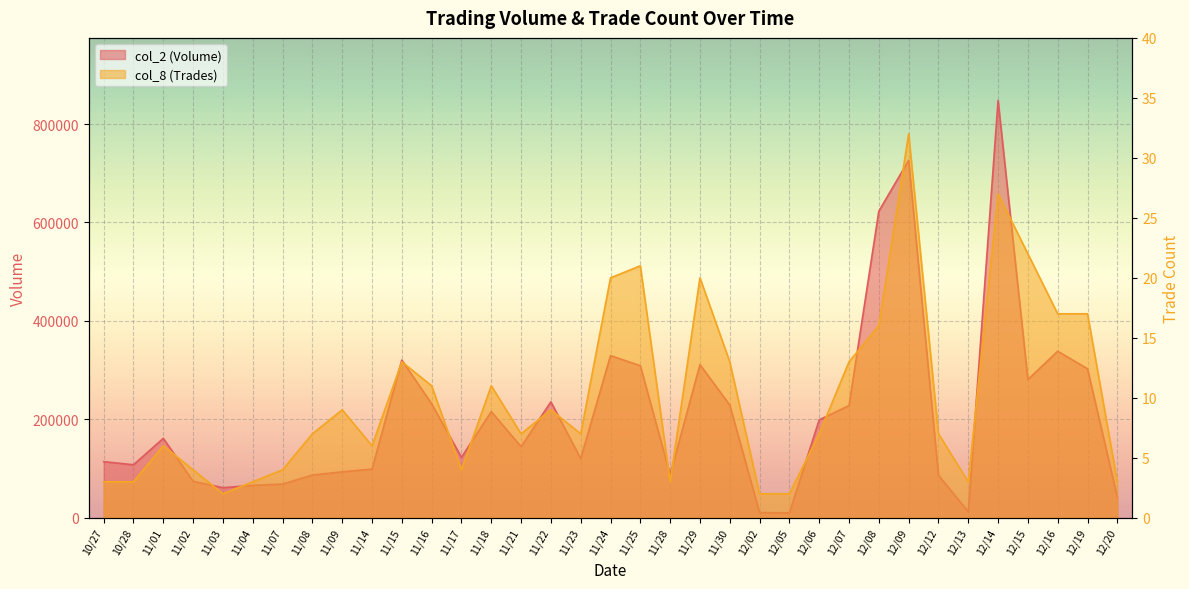

What is the difference between the maximum and minimum values in the col_2 (Volume) series?

837920